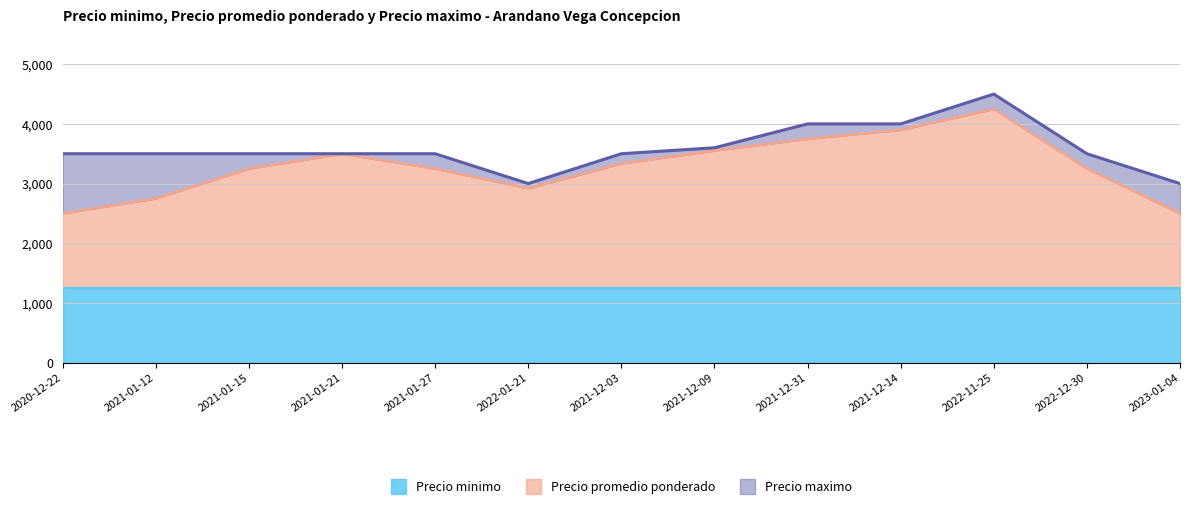

What is the minimum value for Precio minimo?

1250